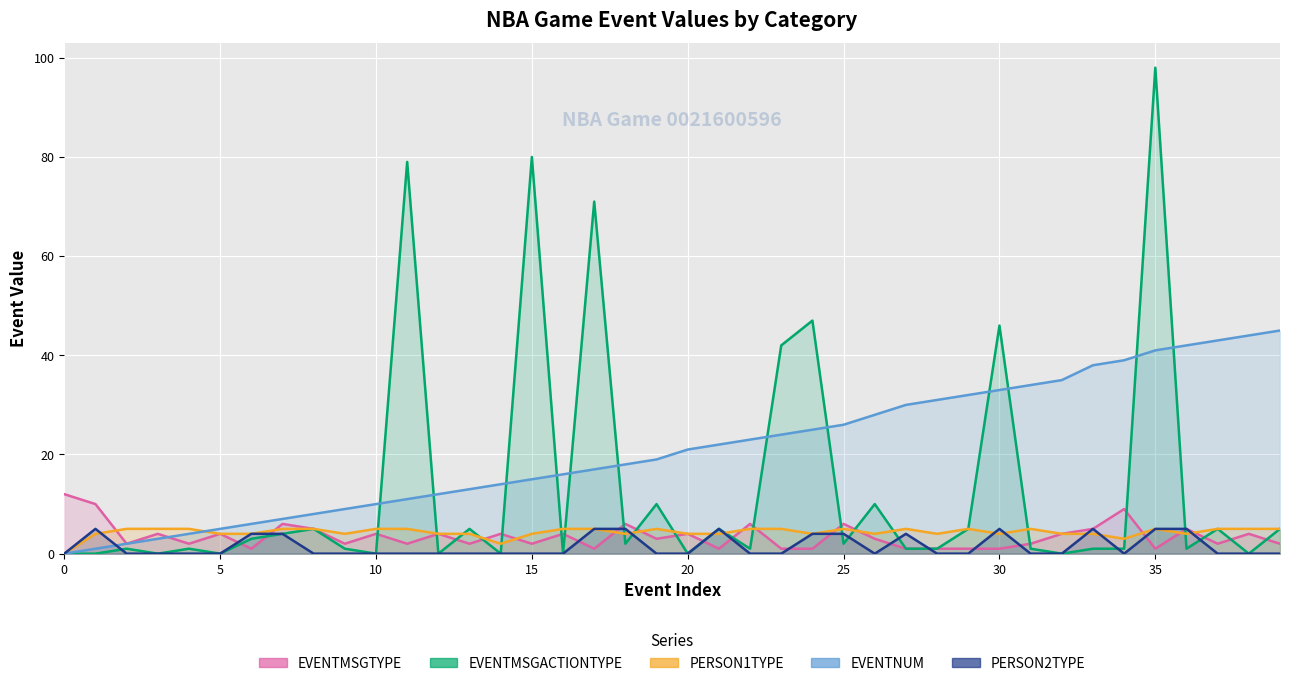

Rank the series by their maximum value, from highest to lowest.

EVENTMSGACTIONTYPE, EVENTNUM, EVENTMSGTYPE, PERSON1TYPE, PERSON2TYPE